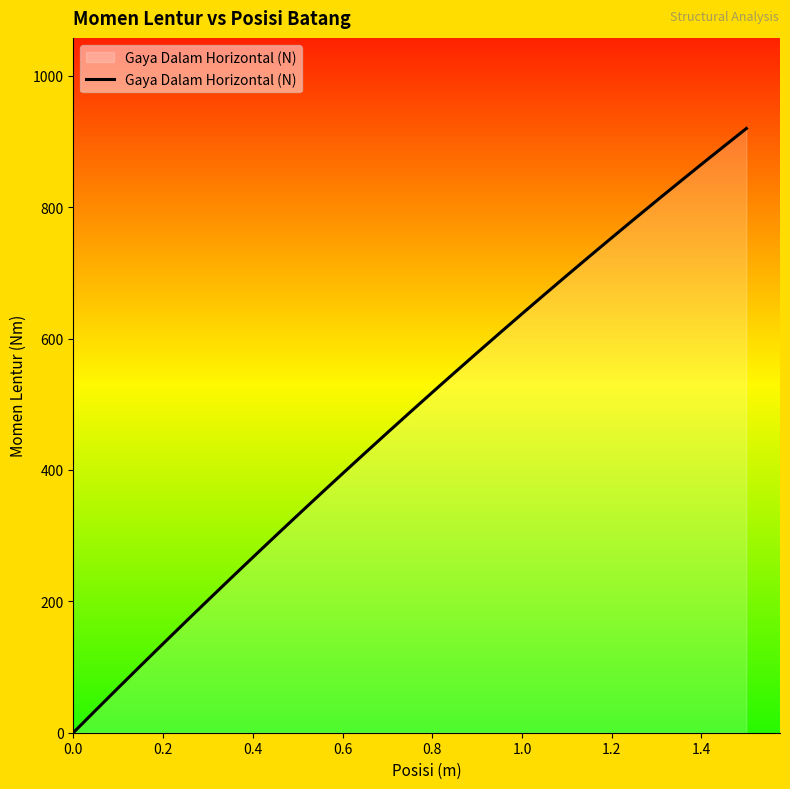

How many values are above zero?

30